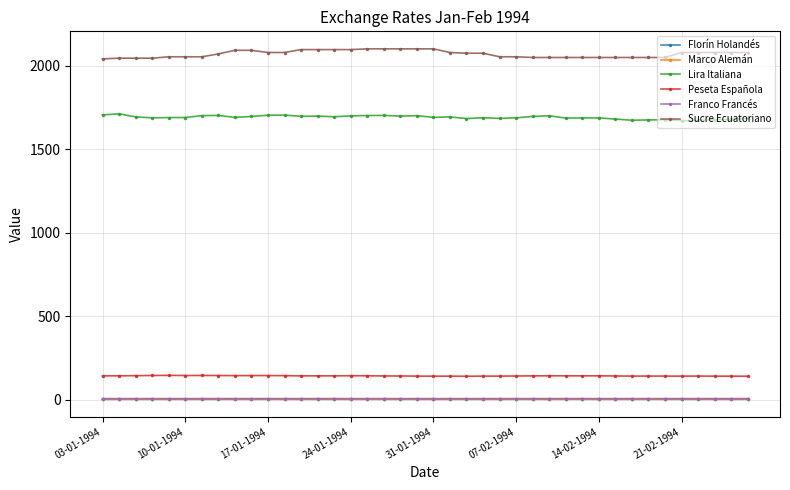

True or false: Peseta Española and Lira Italiana cross at least once.

False